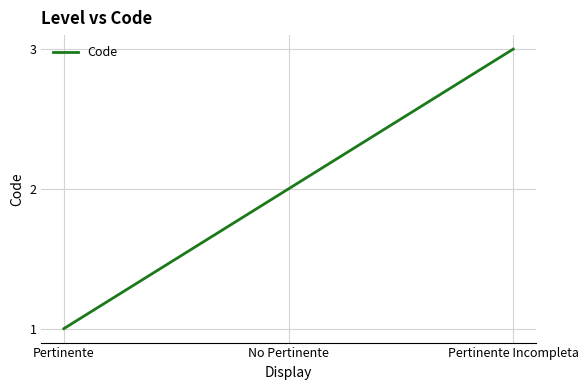

How many lines are shown in the chart?

1